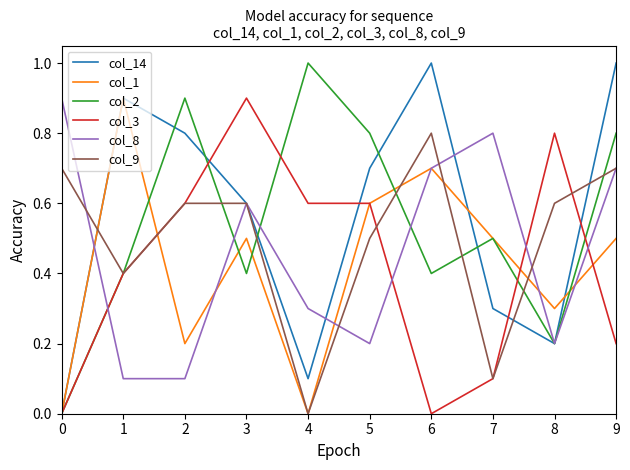

Is it true that col_9 equals 0.6 at 2?

True